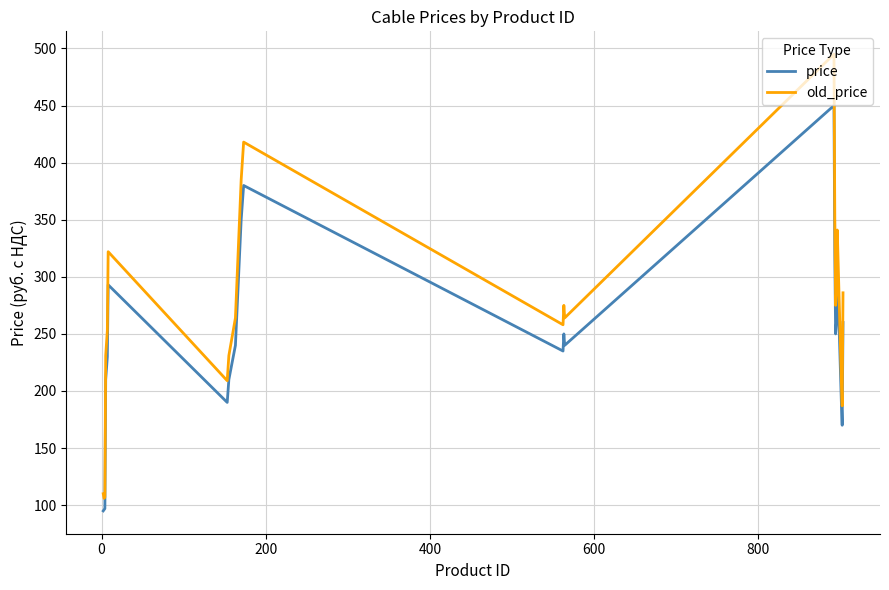

What is the highest value of the old_price series?

495